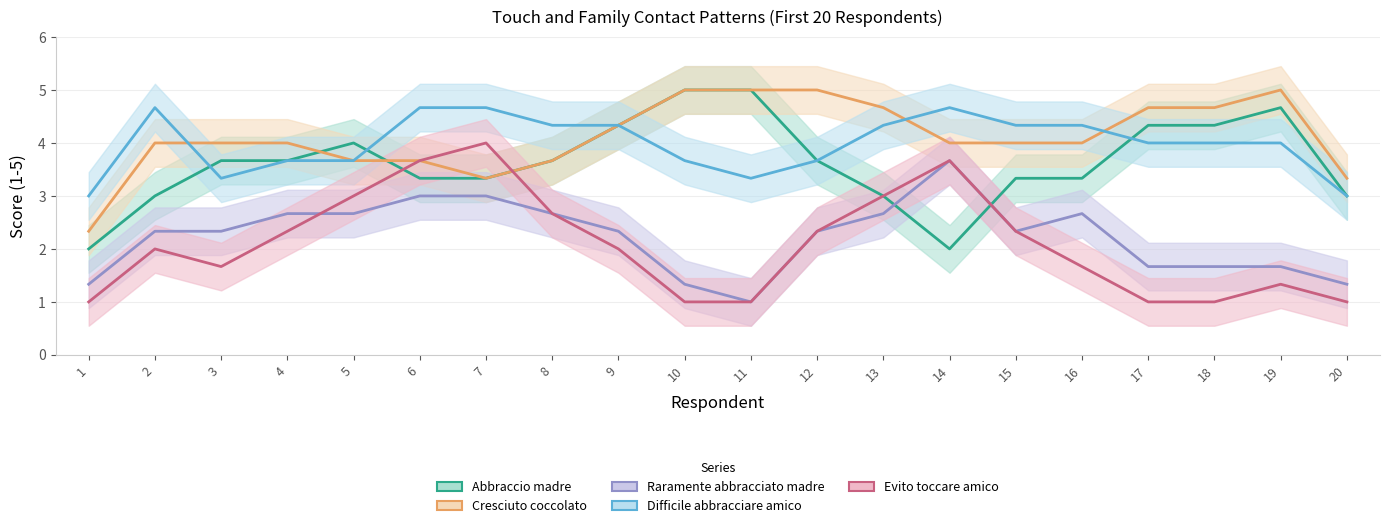

Is it true that Cresciuto coccolato equals 2.5 at 15?

False